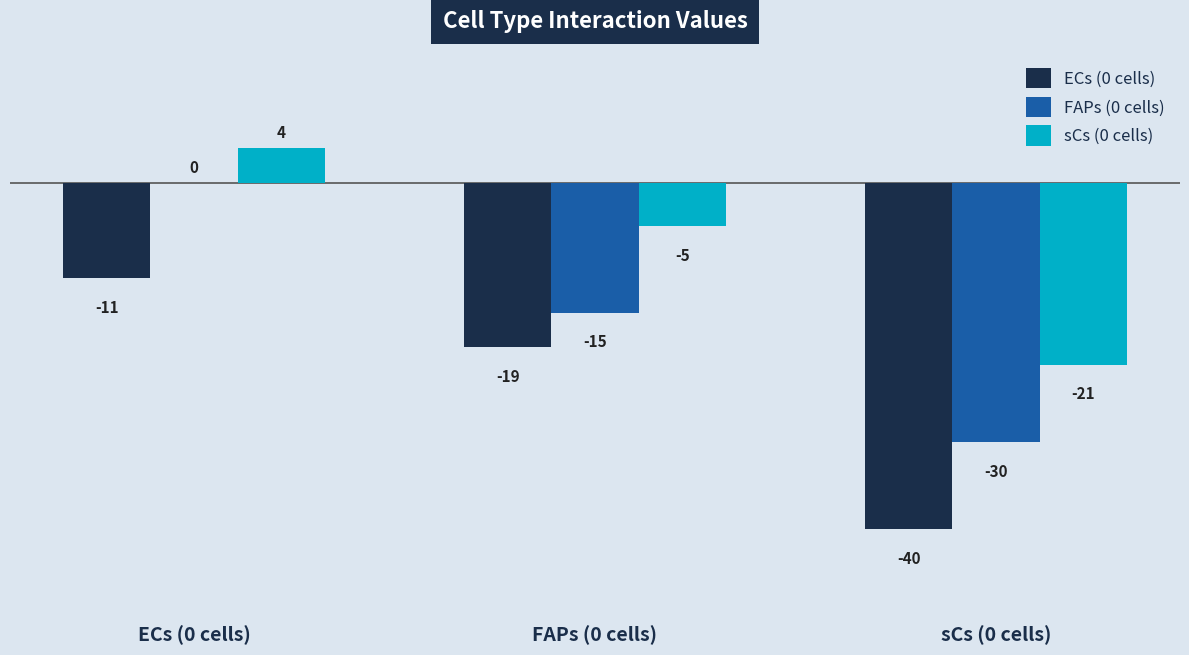

Are the bars grouped side by side (vs. stacked)?

Yes